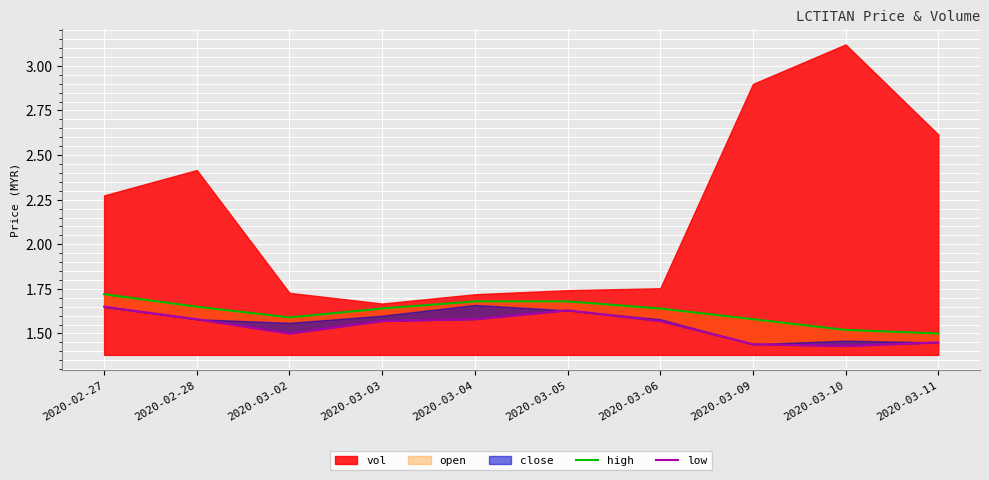

What is the lowest value of the high series?

1.5